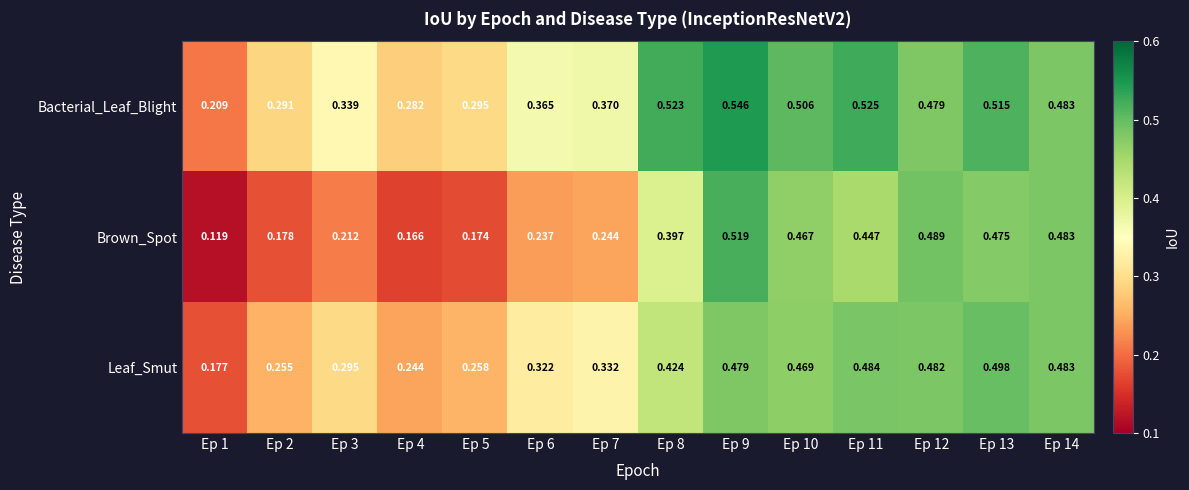

Which series has the largest range (max minus min)?

Brown_Spot